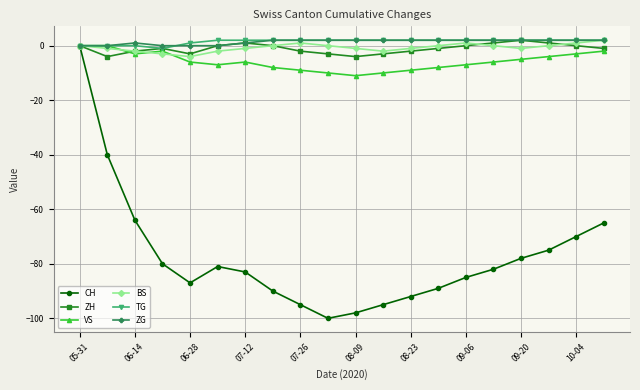

Reading right to left, what are all the values shown in this chart?

CH: -65	-70	-75	-78	-82	-85	-89	-92	-95	-98	-100	-95	-90	-83	-81	-87	-80	-64	-40	0
ZH: -1	0	1	2	1	0	-1	-2	-3	-4	-3	-2	0	1	0	-3	-1	-2	-4	0
VS: -2	-3	-4	-5	-6	-7	-8	-9	-10	-11	-10	-9	-8	-6	-7	-6	-2	-3	0	0
BS: 2	1	0	-1	0	1	0	-1	-2	-1	0	1	0	-1	-2	-4	-3	-2	-1	0
TG: 2	2	2	2	2	2	2	2	2	2	2	2	2	2	2	1	-1	0	0	0
ZG: 2	2	2	2	2	2	2	2	2	2	2	2	2	1	0	0	0	1	0	0